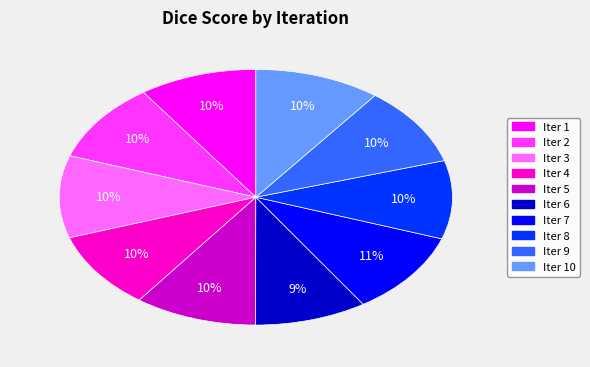

How many slices are in this pie chart?

10